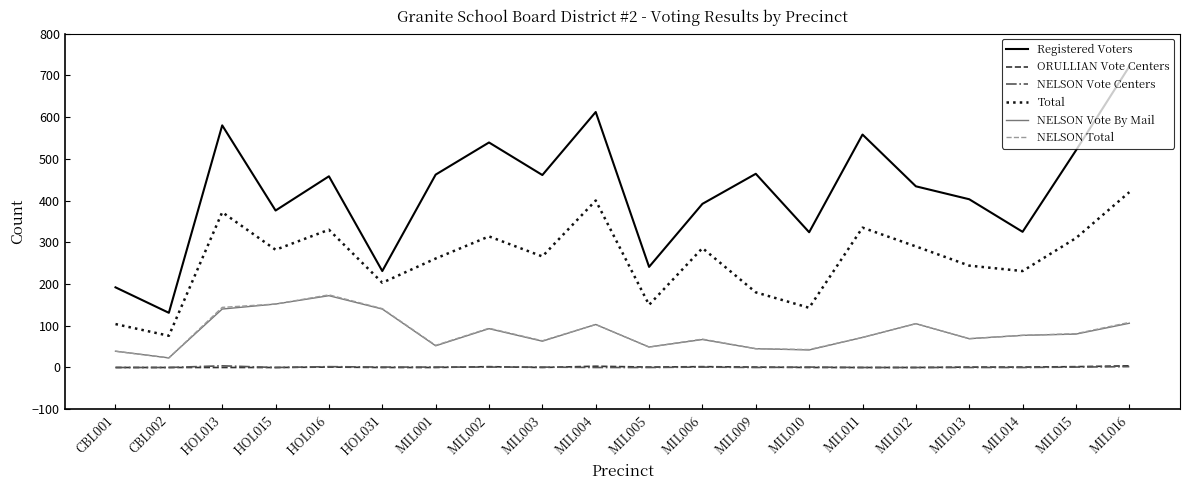

Does the chart display data point markers on the line(s)?

No